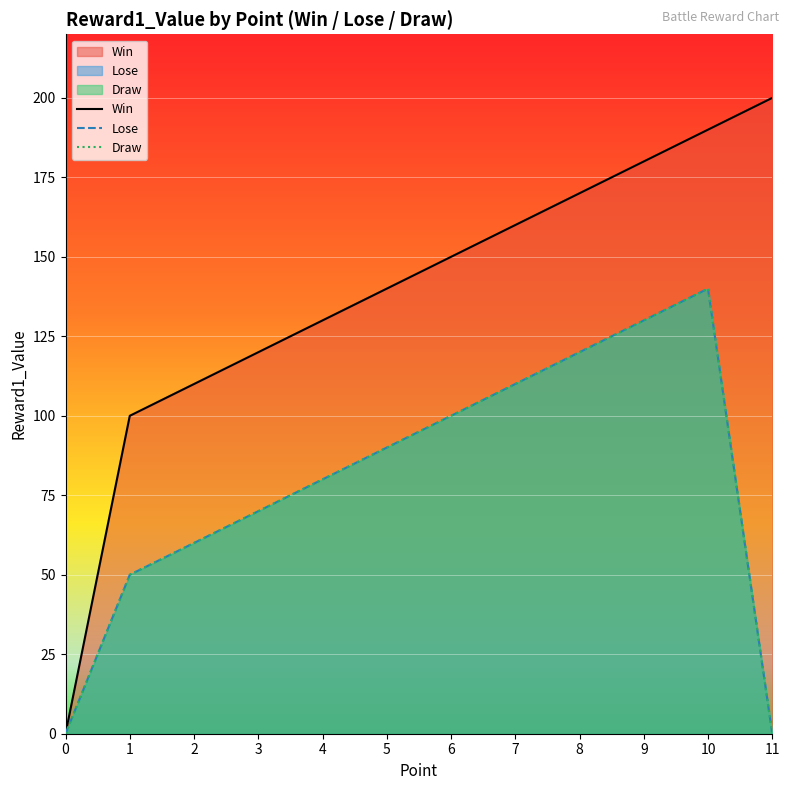

How many categories are shown in the chart?

12